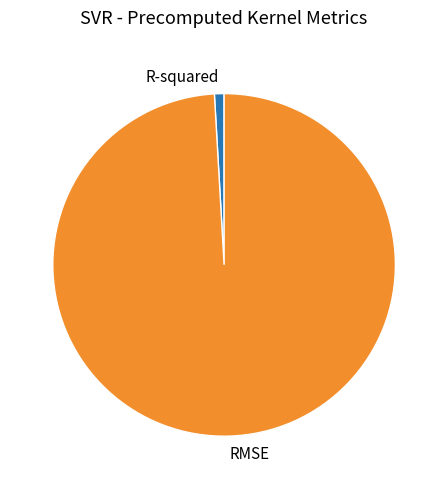

How many slices are in this pie chart?

2